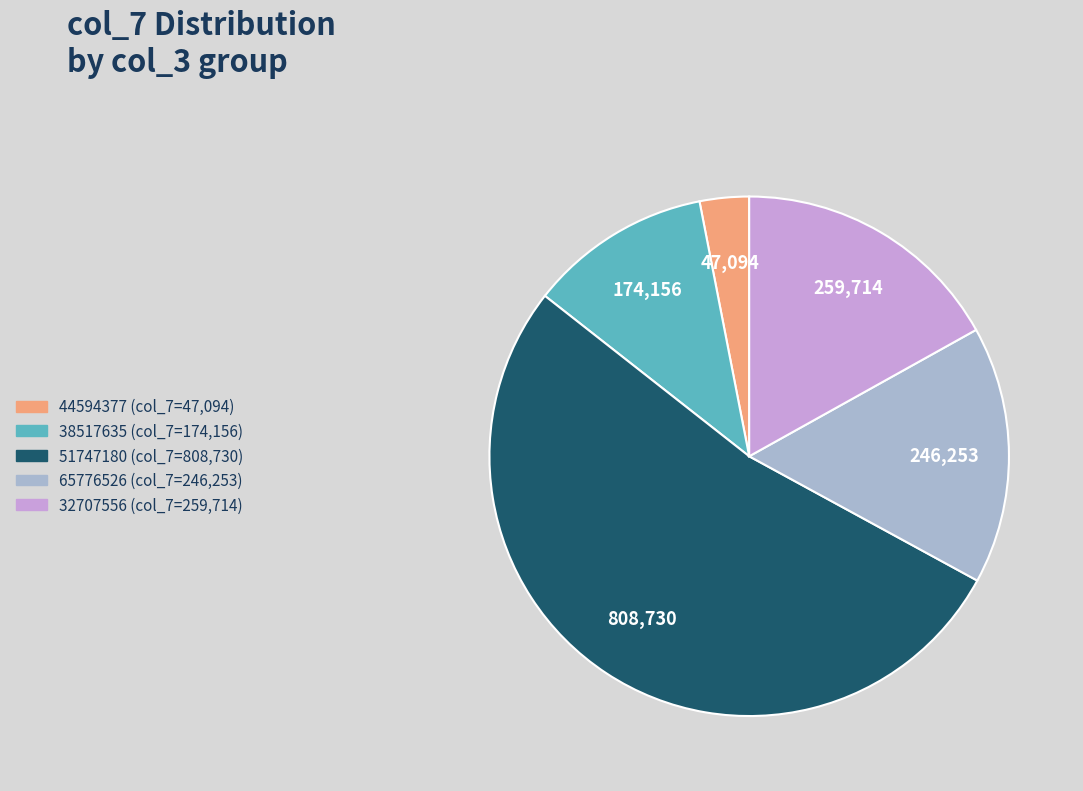

How many segments does this pie chart have?

5